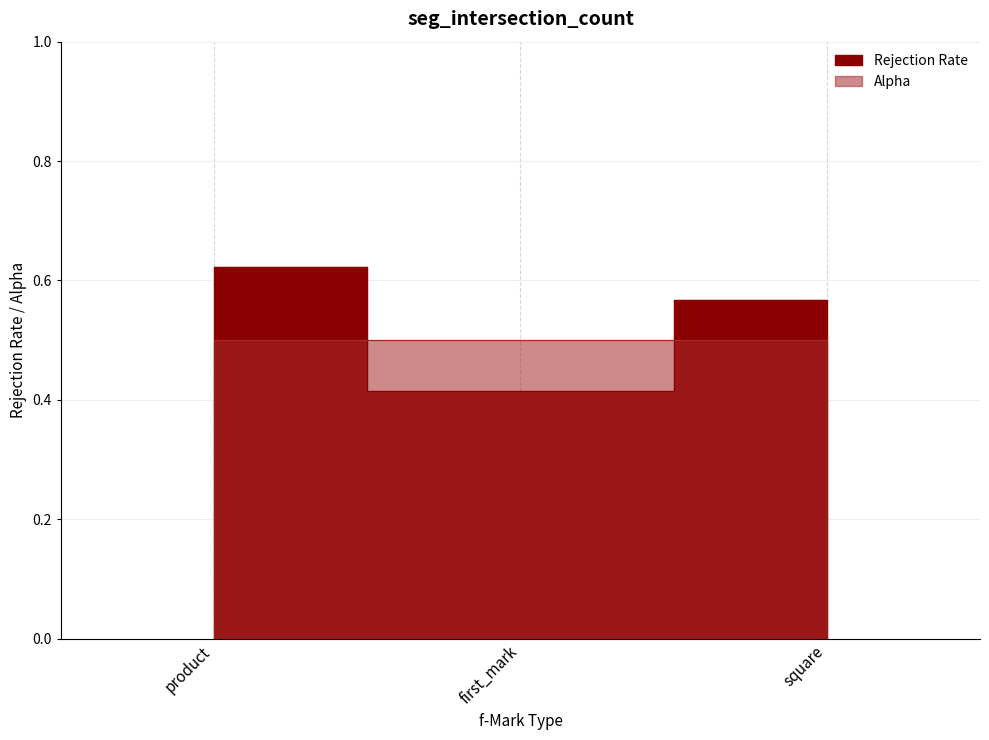

Which label corresponds to the smallest value in the chart?

first_mark